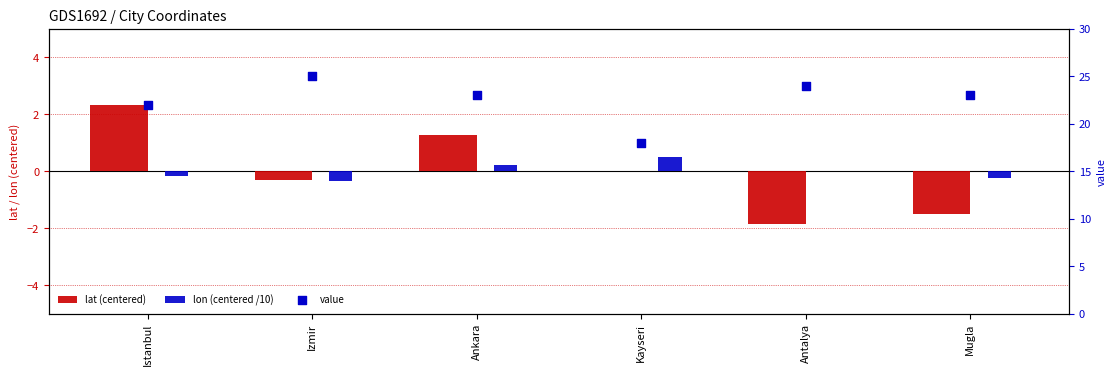

What are all the series names shown in the legend?

lat (centered), lon (centered /10), value